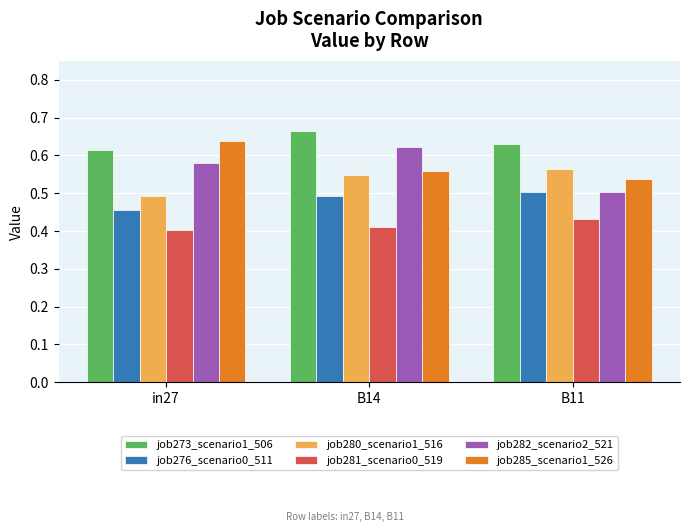

What is the sum of all job276_scenario0_511 values?

1.5